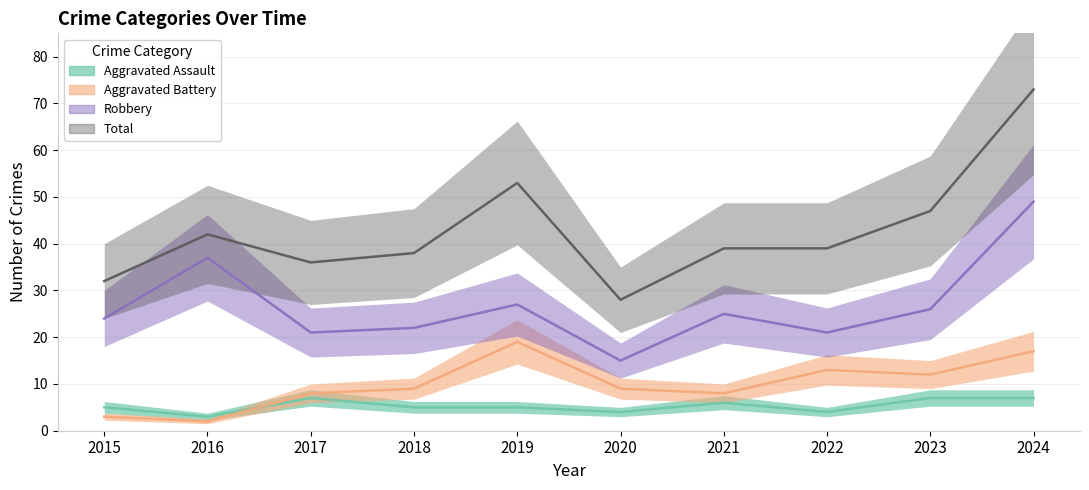

At how many categories does at least one series exceed 7?

10